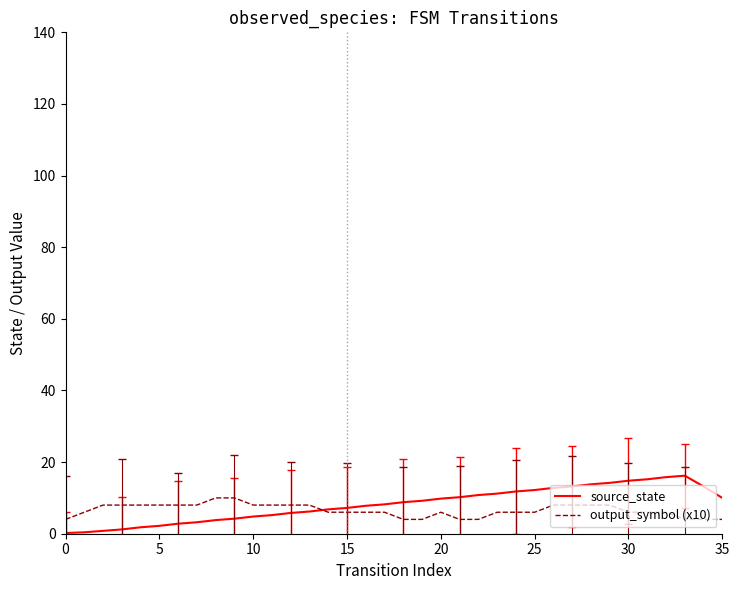

List the series in order of their peak value, lowest first.

output_symbol (x10), source_state